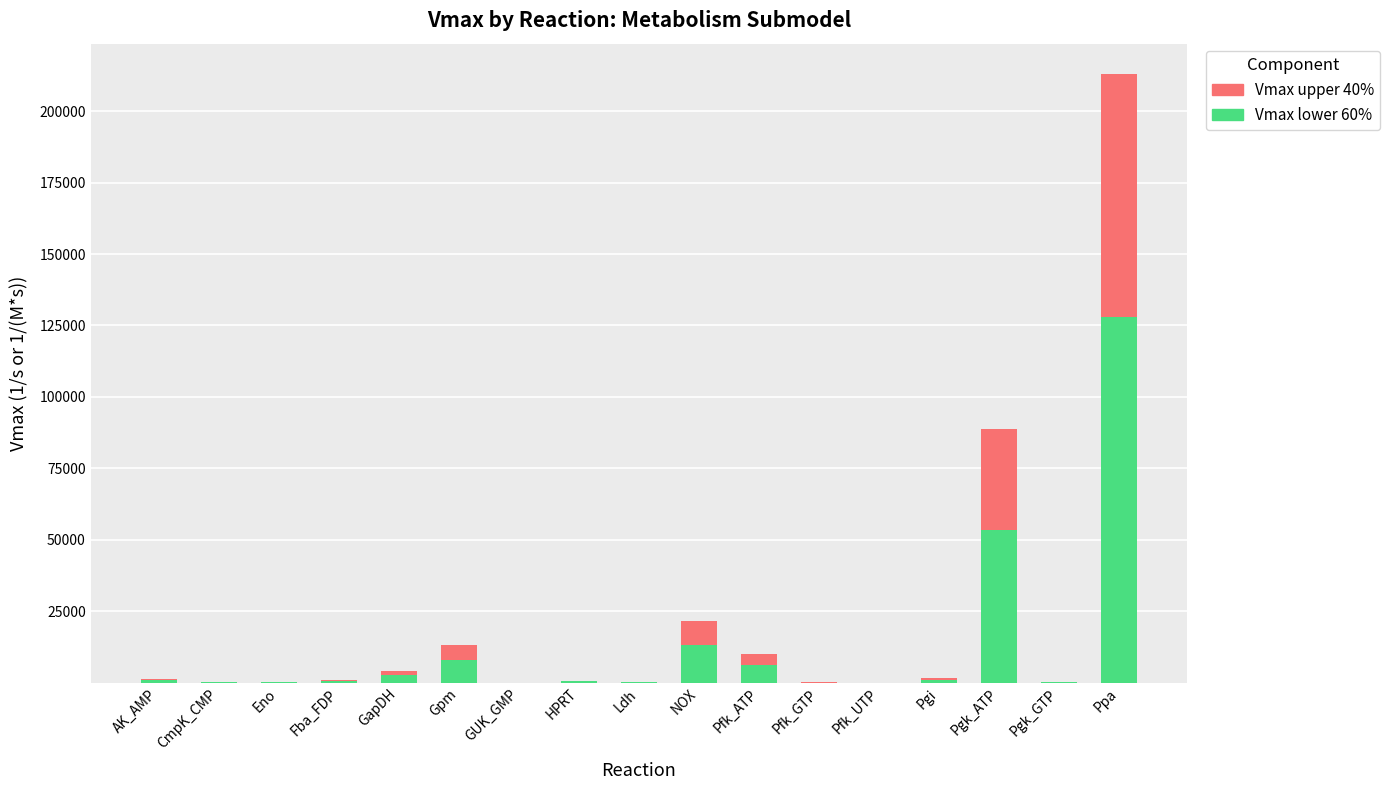

At which category is the sum across all series the highest?

Ppa